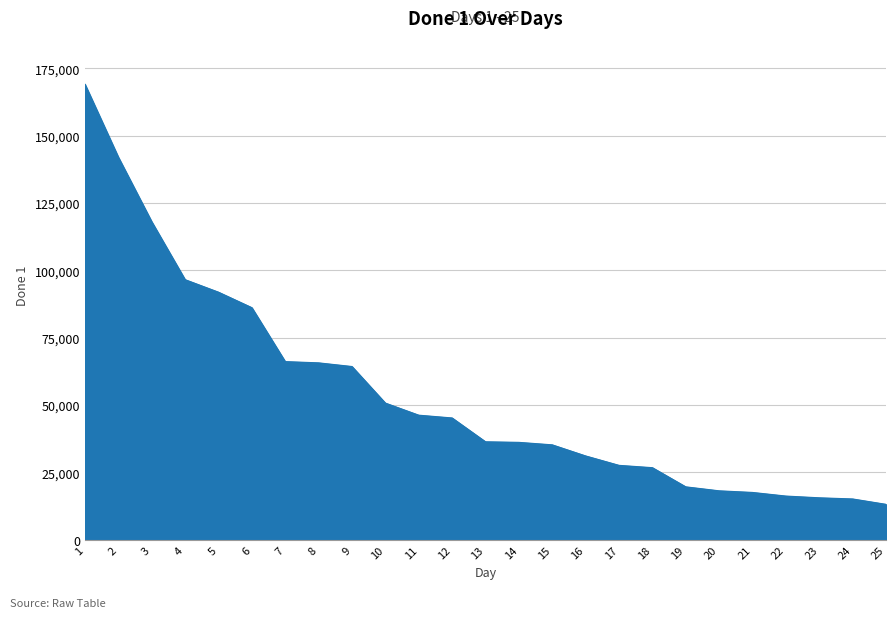

The chart shows a value of 45197 at 12. True or false?

True